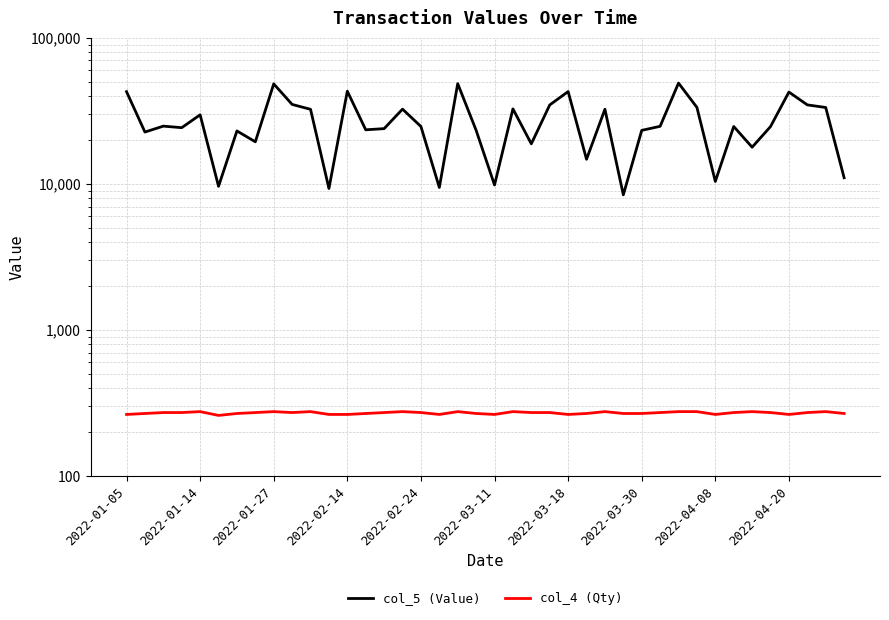

At which label does col_5 (Value) first exceed 24716?

2022-01-05